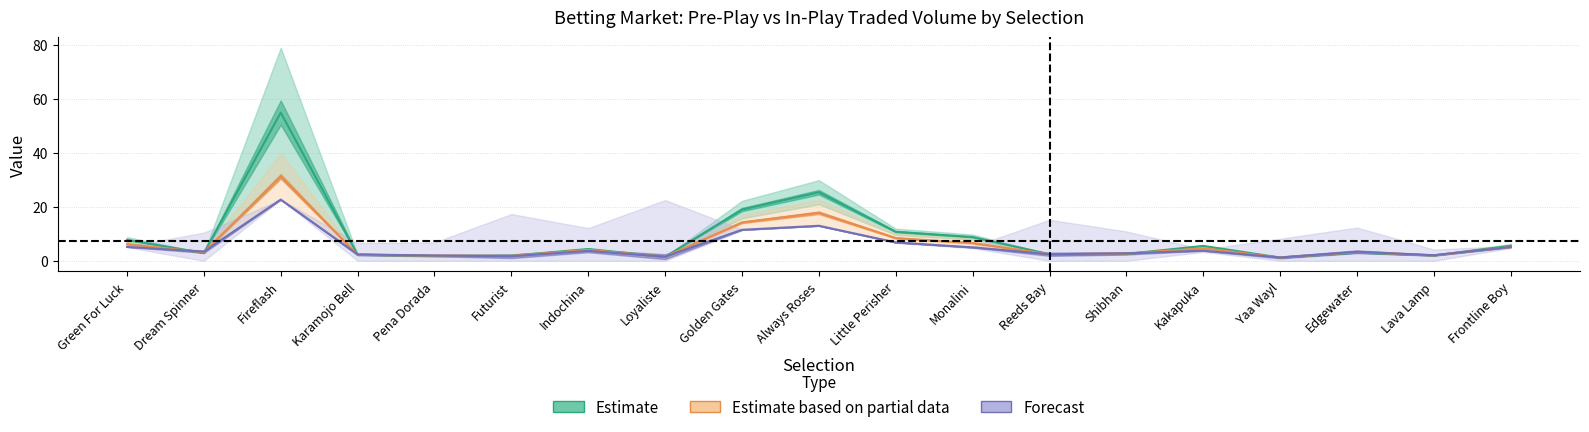

List the labels in order of MORNINGWAP value, smallest first.

Yaa Wayl, Loyaliste, Futurist, Pena Dorada, Lava Lamp, Karamojo Bell, Reeds Bay, Shibhan, Edgewater, Dream Spinner, Indochina, Kakapuka, Monalini, Frontline Boy, Green For Luck, Little Perisher, Golden Gates, Always Roses, Fireflash